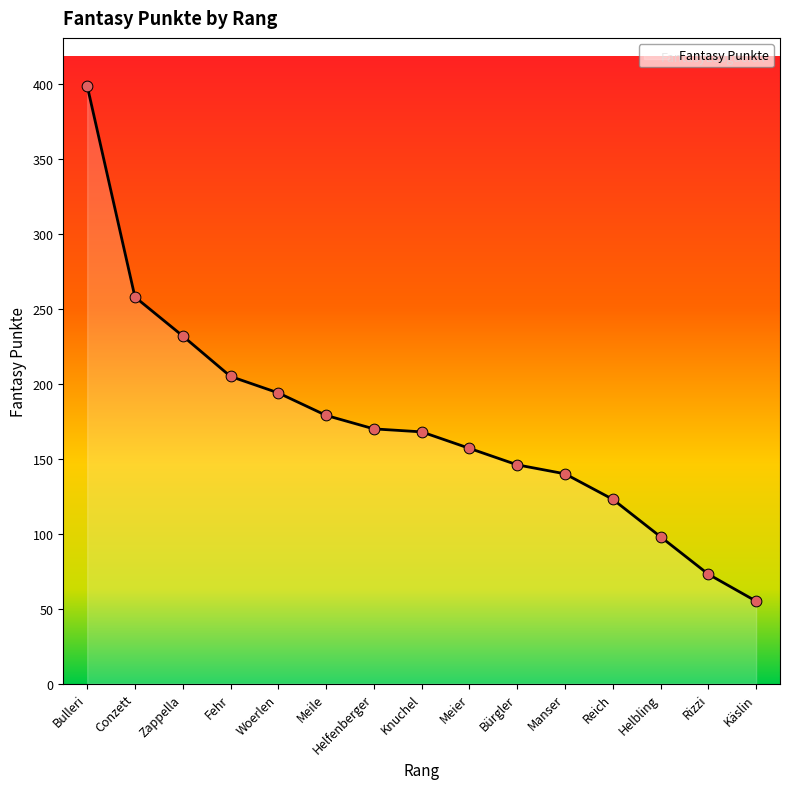

Approximately how many times larger is the value at Manser compared to Helbling?

1.4